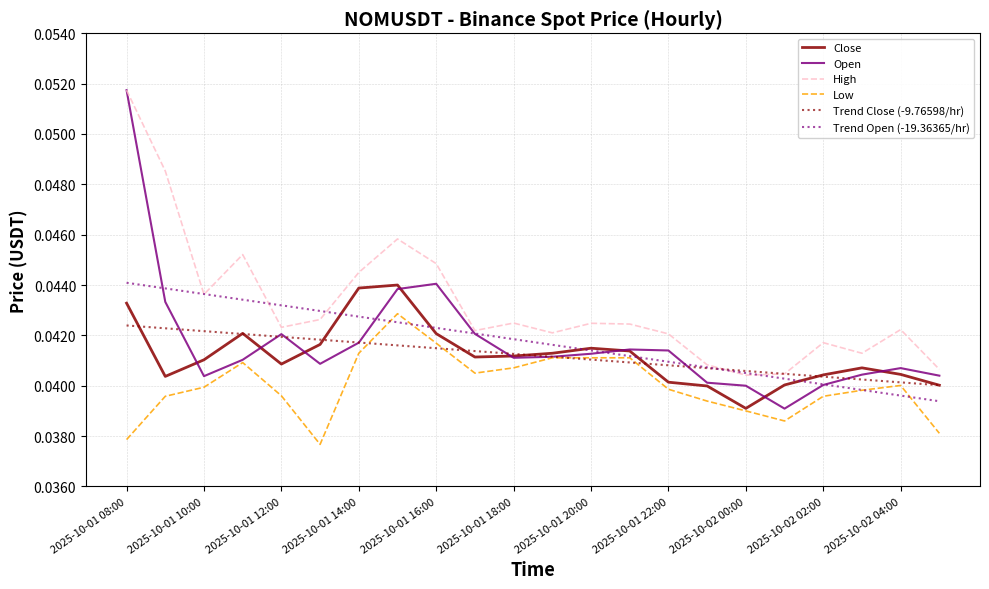

True or false: Low and High cross at least once.

False